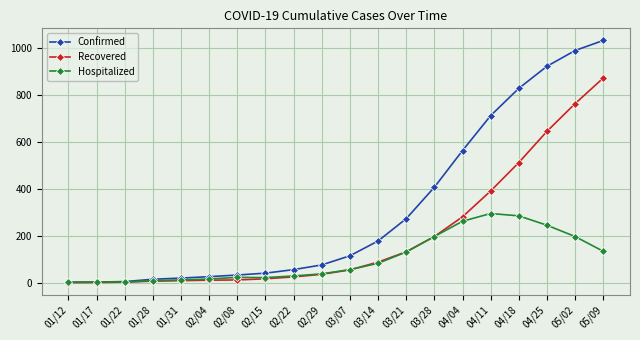

What is the difference between the Recovered values at 03/14 and 01/12?

87